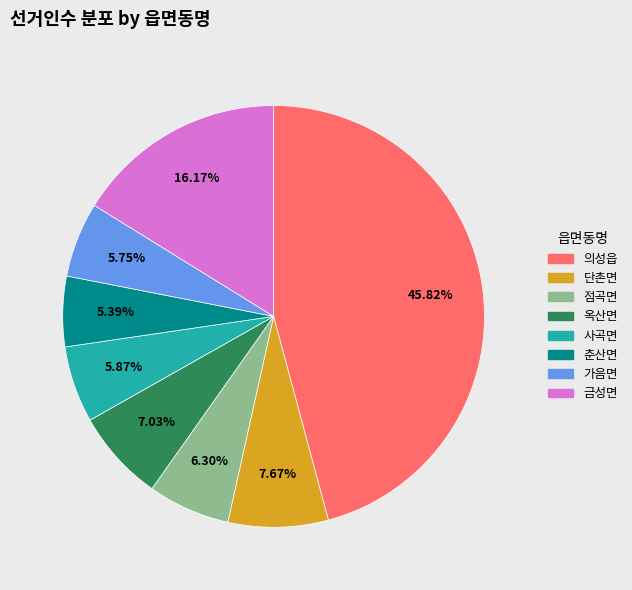

To the nearest percent, what is the combined percentage of 춘산면 and 금성면?

22%